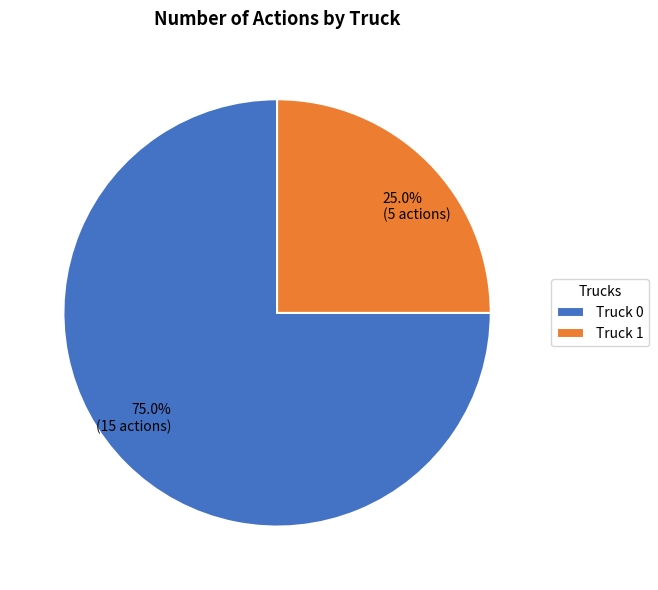

Count the number of slices in the pie.

2